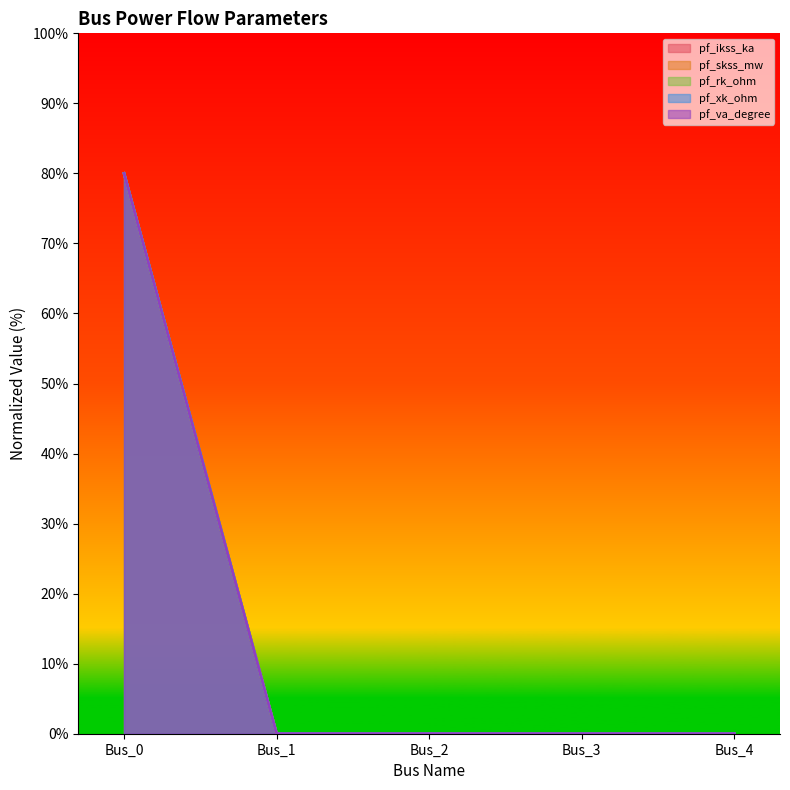

Reading left to right, list all the values displayed in this chart.

pf_ikss_ka: 80	0	0	0	0
pf_skss_mw: 80	0	0	0	0
pf_rk_ohm: 80	0	0	0	0
pf_xk_ohm: 80	0	0	0	0
pf_va_degree: 80	0	0	0	0